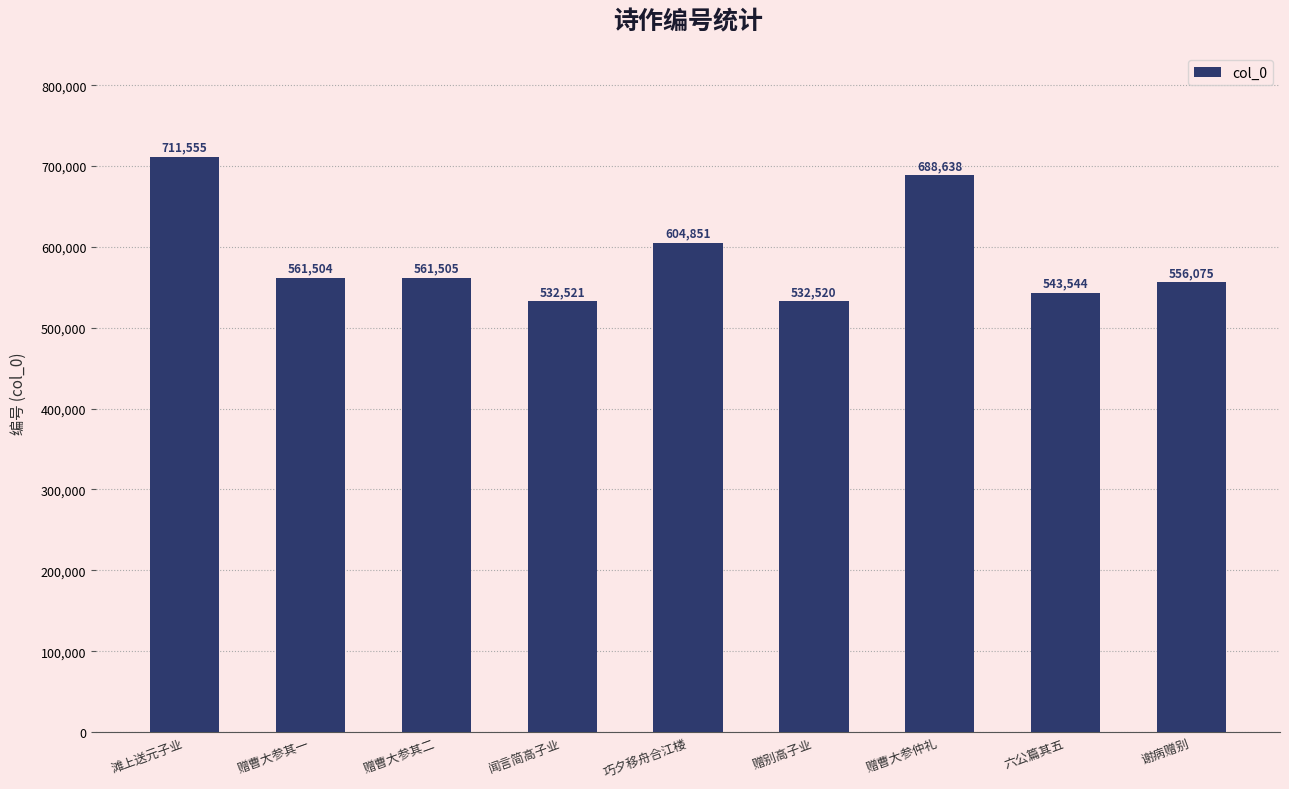

Are the bars grouped side by side (vs. stacked)?

No